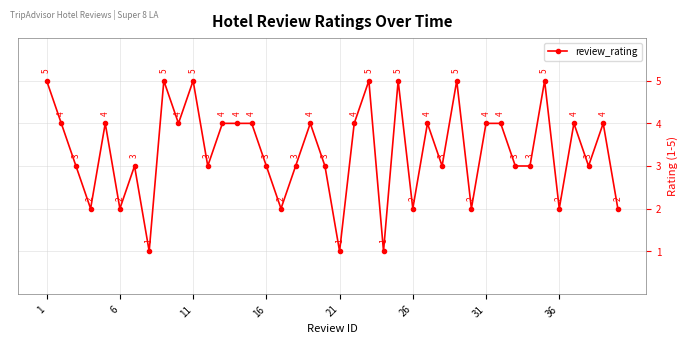

Reading left to right, what are all the values shown in this chart?

5	4	3	2	4	2	3	1	5	4	5	3	4	4	4	3	2	3	4	3	1	4	5	1	5	2	4	3	5	2	4	4	3	3	5	2	4	3	4	2